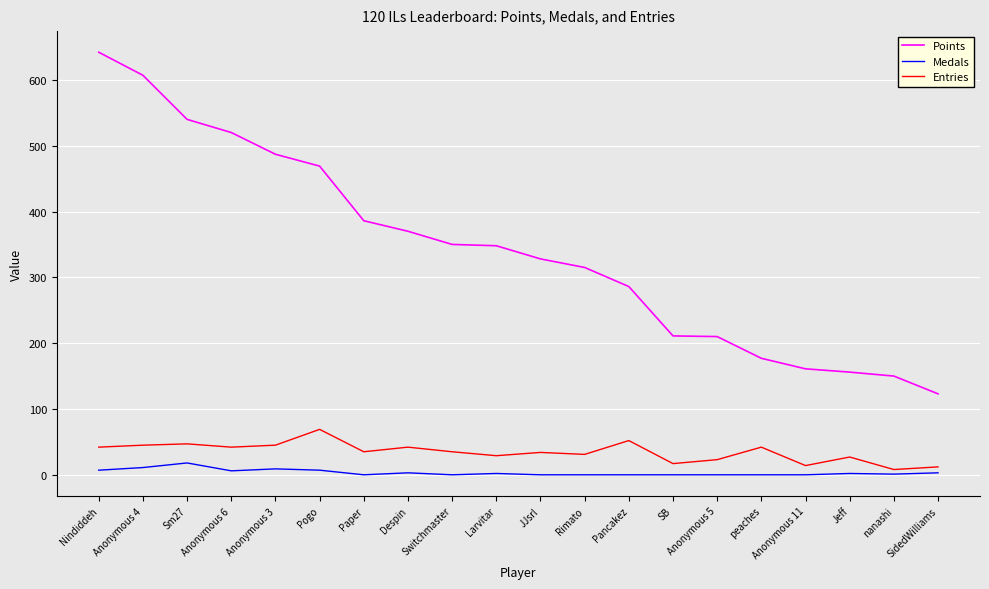

Rank the series by their maximum value, from lowest to highest.

Medals, Entries, Points